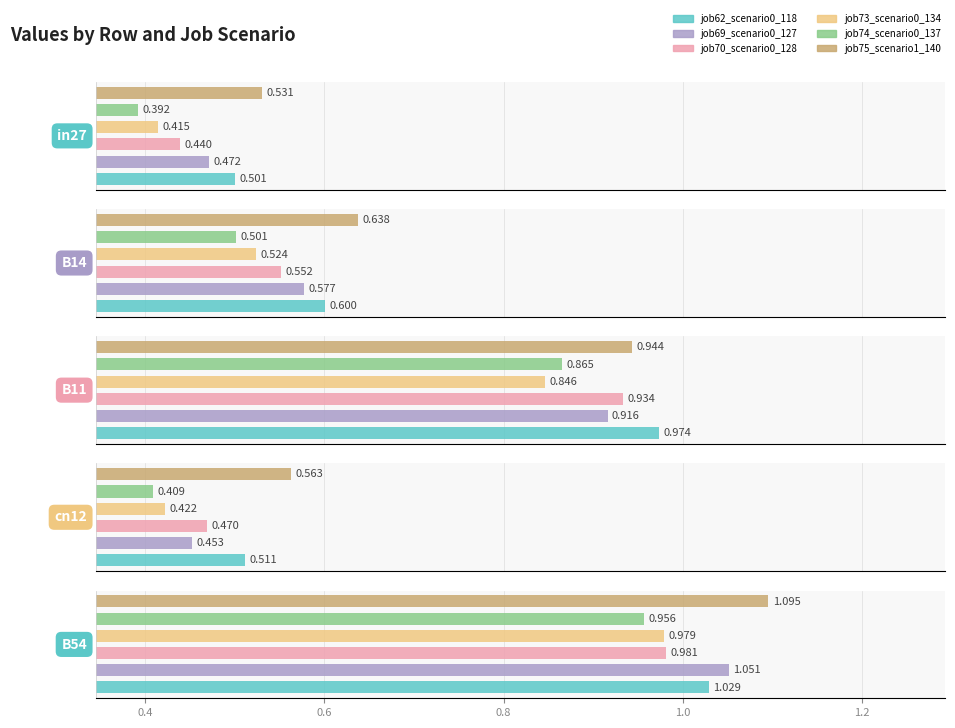

At how many categories does at least one series exceed 0?

5